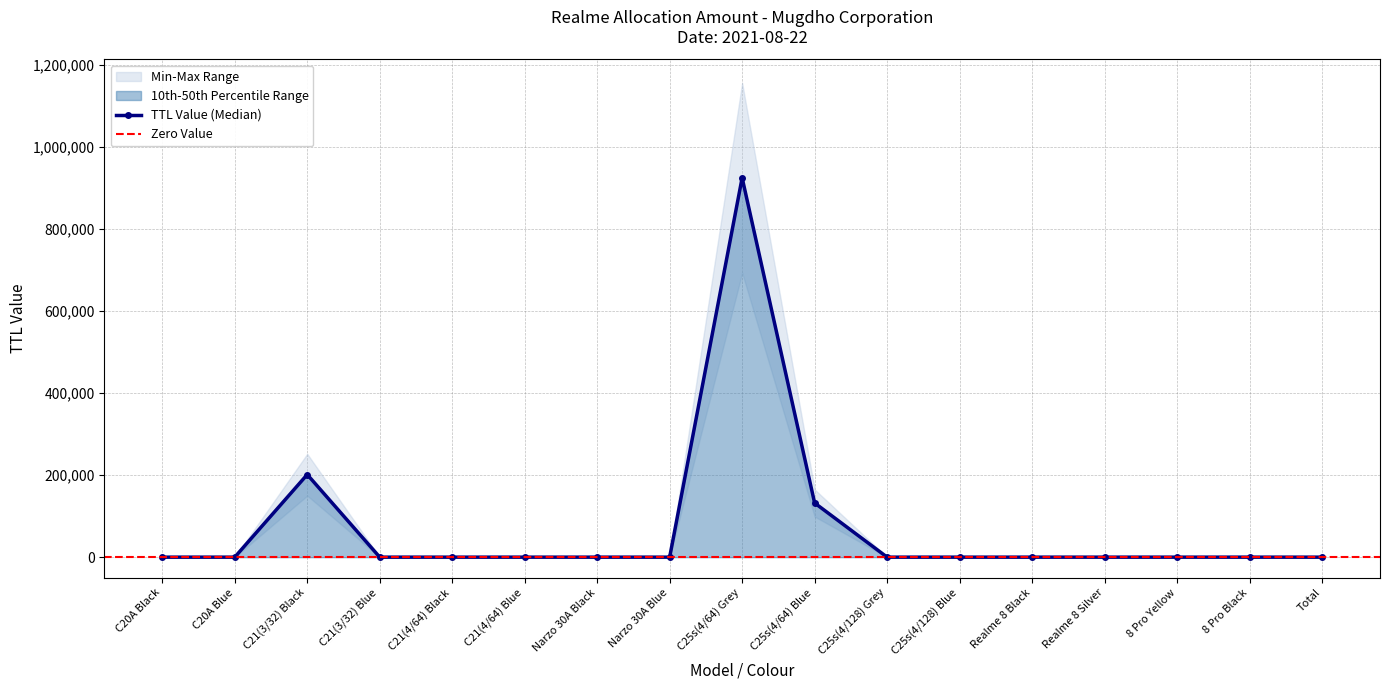

How many data points does each series have?

17